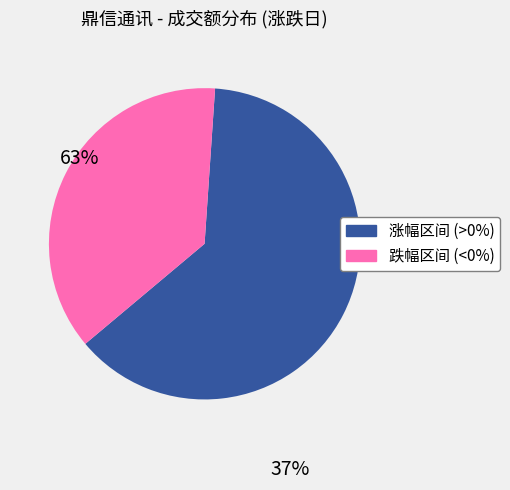

Does any single category account for the majority?

Yes